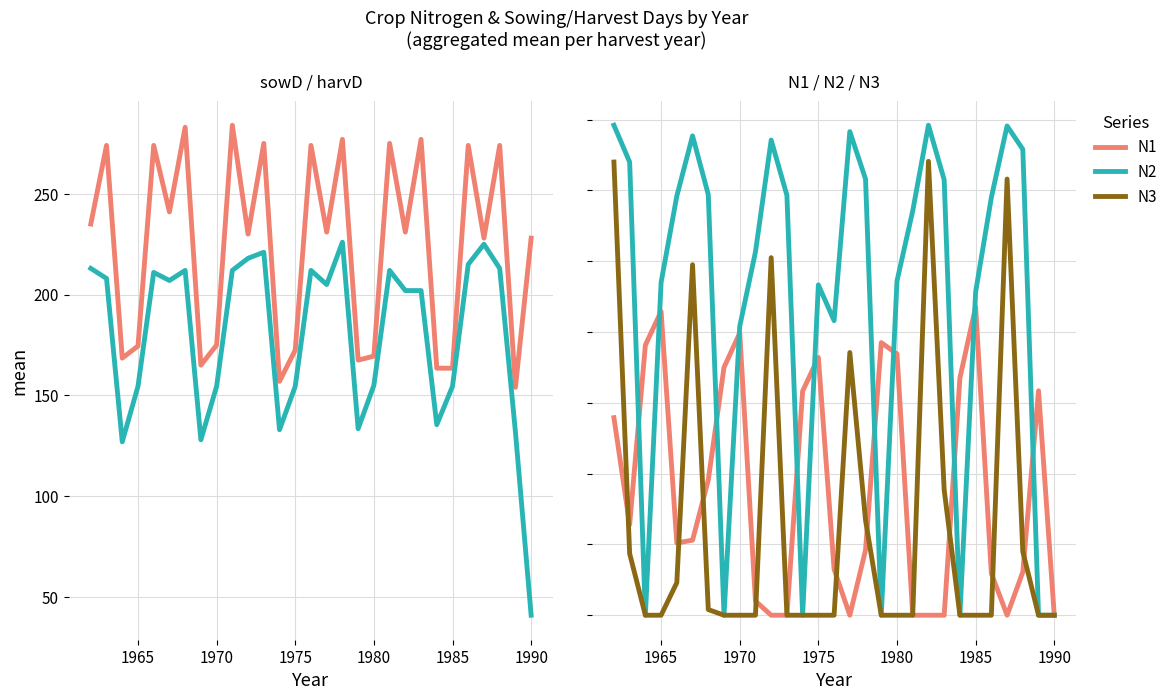

How many data points in N1 are less than 10?

13